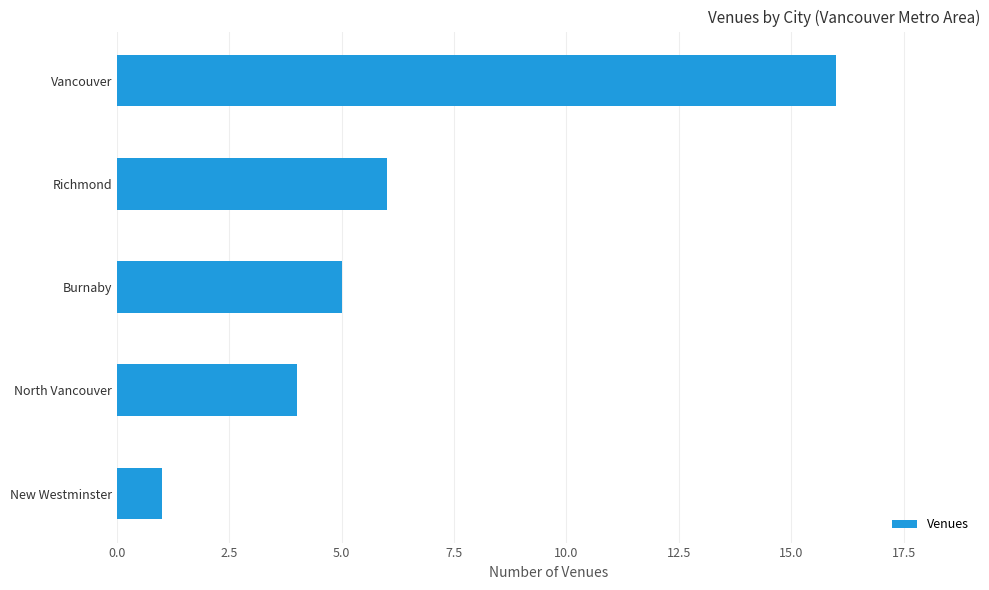

What is the average value?

6